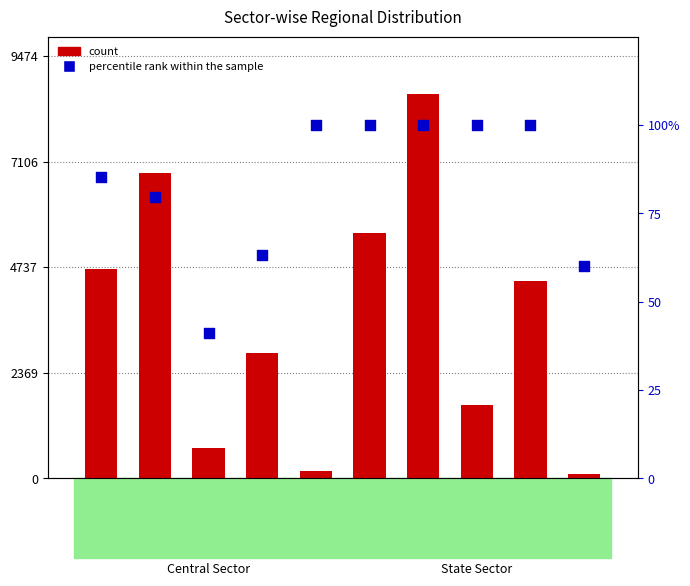

Which series reaches the minimum Y coordinate?

percentile rank within the sample